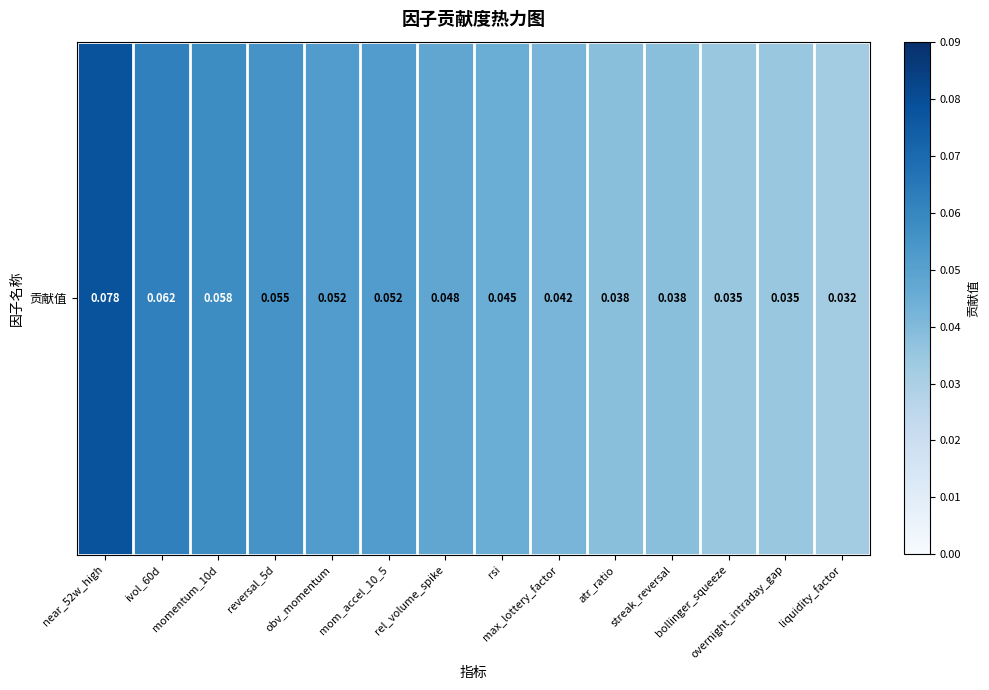

The chart shows a value of 0.0 at reversal_5d. True or false?

False